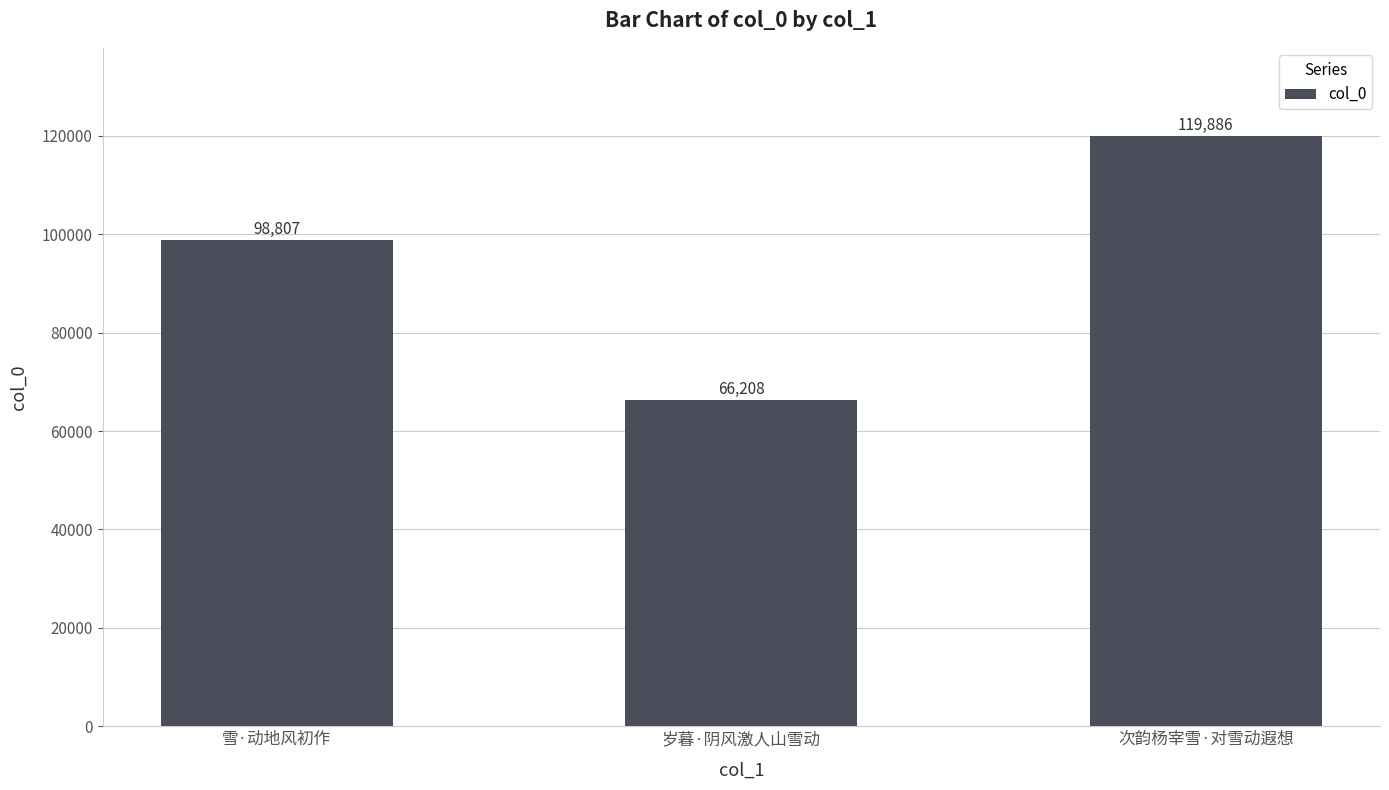

Approximately how many times larger is the value at 雪·动地风初作 compared to 次韵杨宰雪·对雪动遐想?

0.8